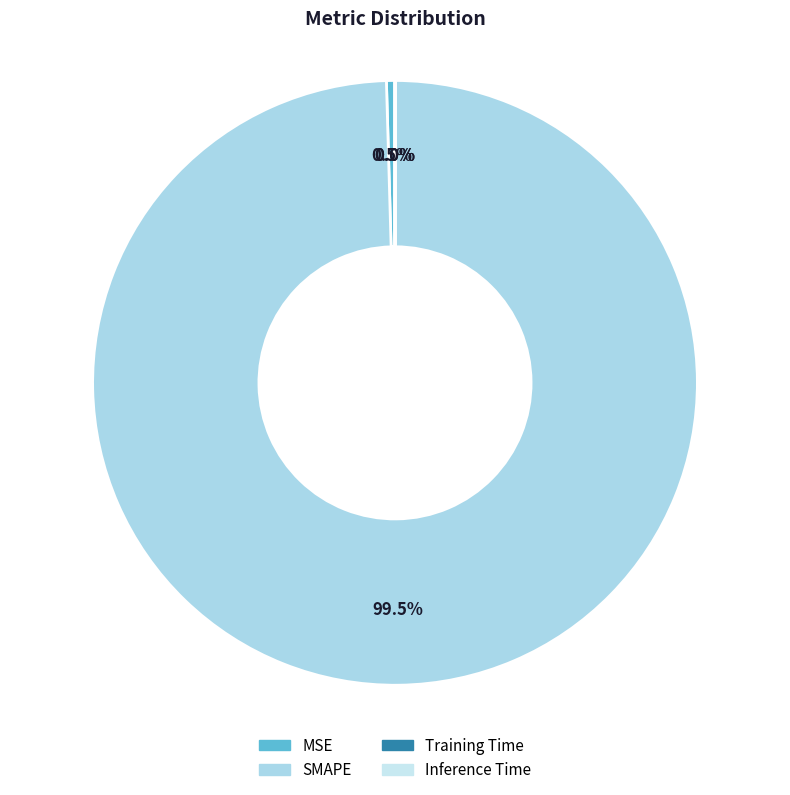

What is the change in value from MSE to Inference Time?

-0.9